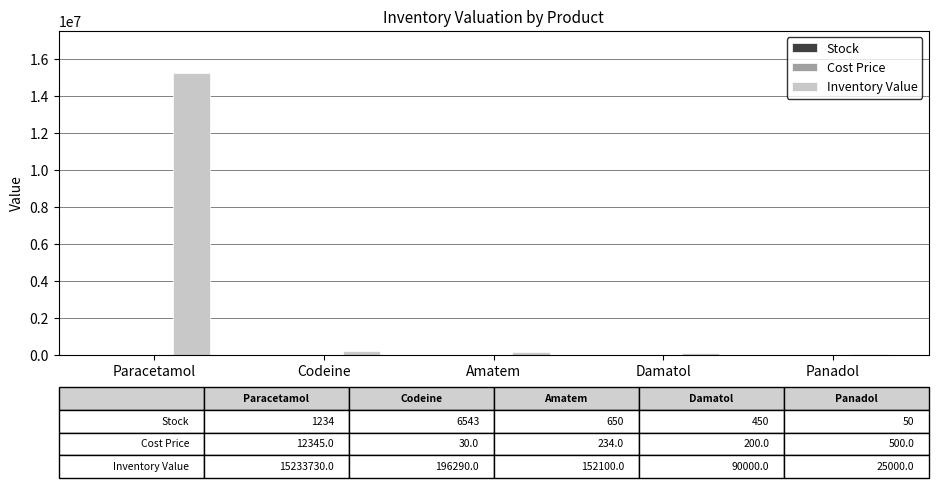

Between Paracetamol and Panadol, which series saw the biggest shift?

Inventory Value